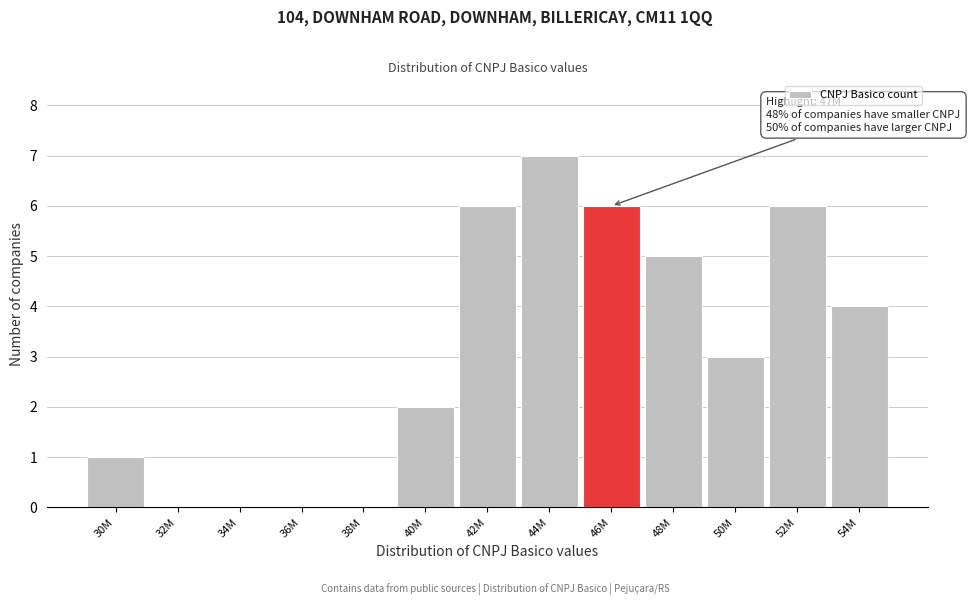

Reading right to left, transcribe all the data shown in this chart.

54M=4	52M=6	50M=3	48M=5	46M=6	44M=7	42M=6	40M=2	38M=0	36M=0	34M=0	32M=0	30M=1